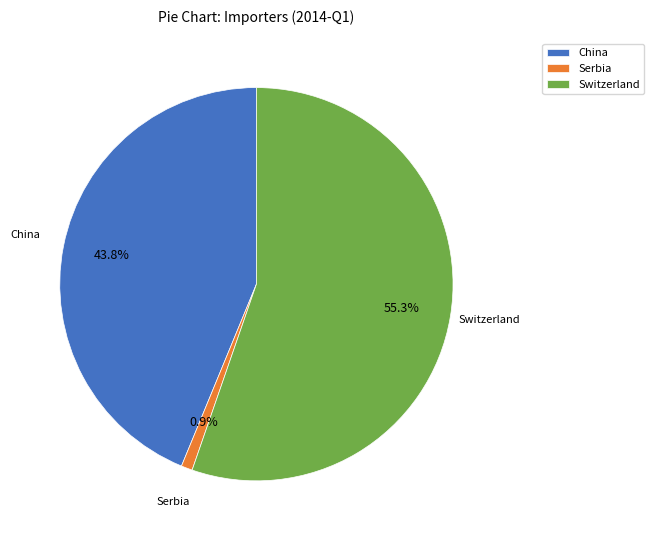

Rank the categories by value from lowest to highest.

Serbia, China, Switzerland